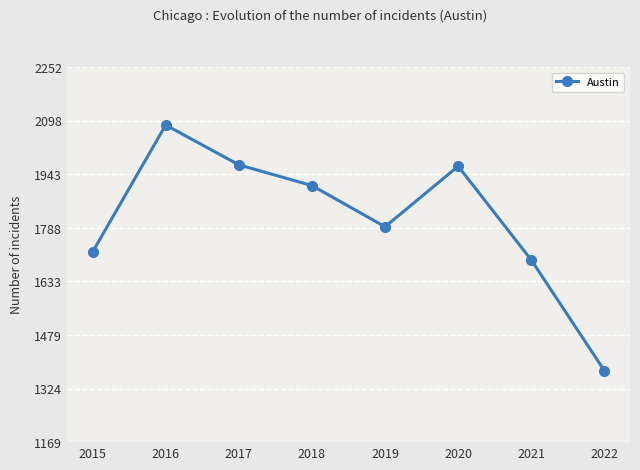

What is the ratio of the value at 2017 to the value at 2022?

1.4